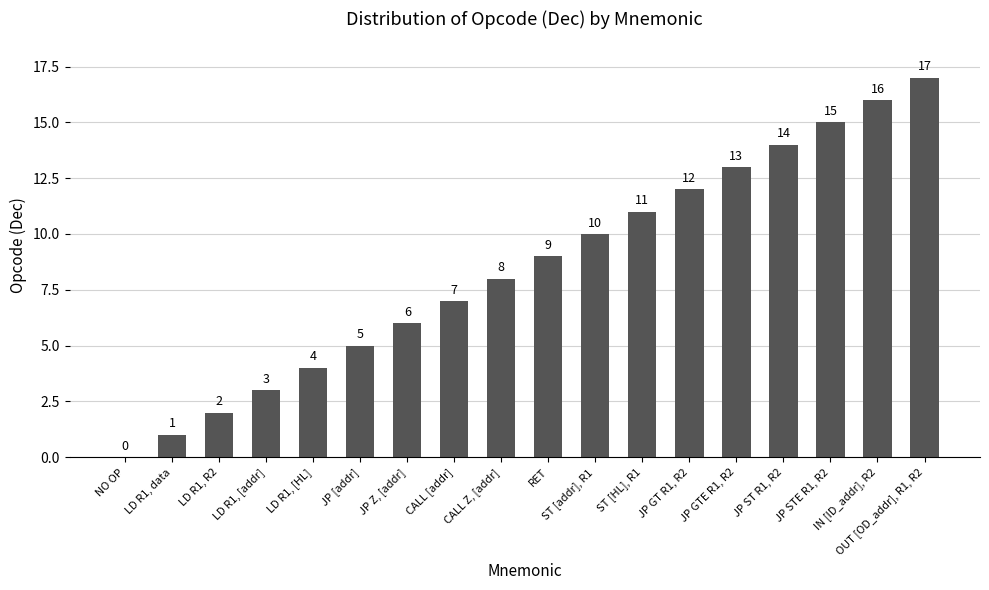

Which has a higher value, LD R1, data or JP GTE R1, R2?

JP GTE R1, R2